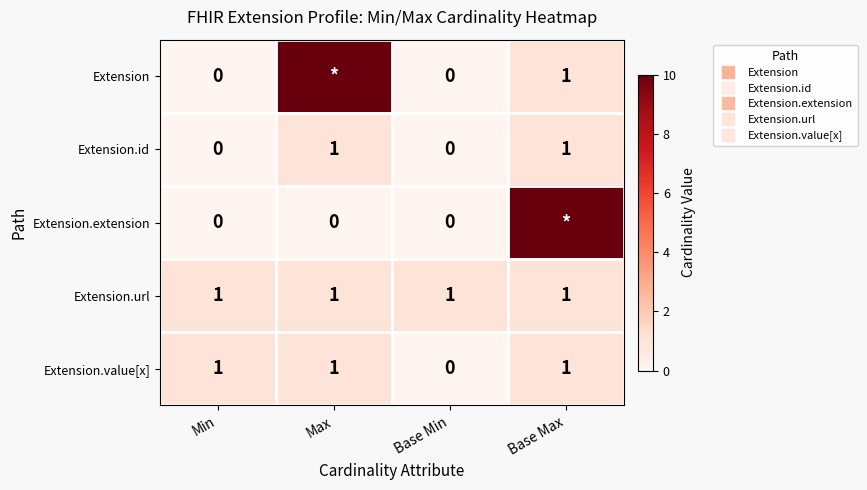

What is the spread (max minus min) of values at Base Max?

9